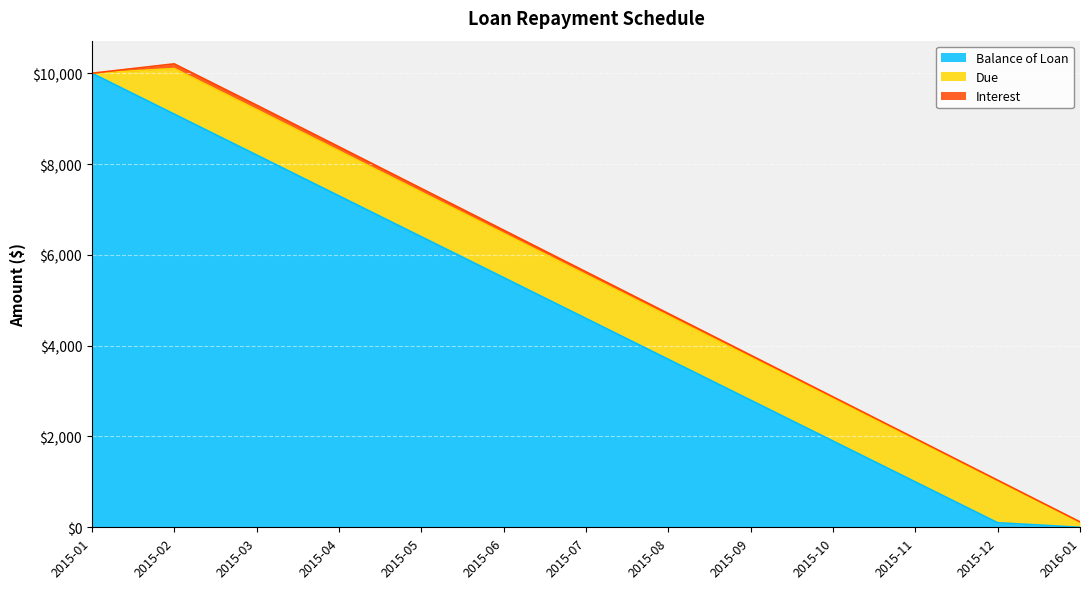

At which label does Balance of Loan first exceed 4600?

2015-01